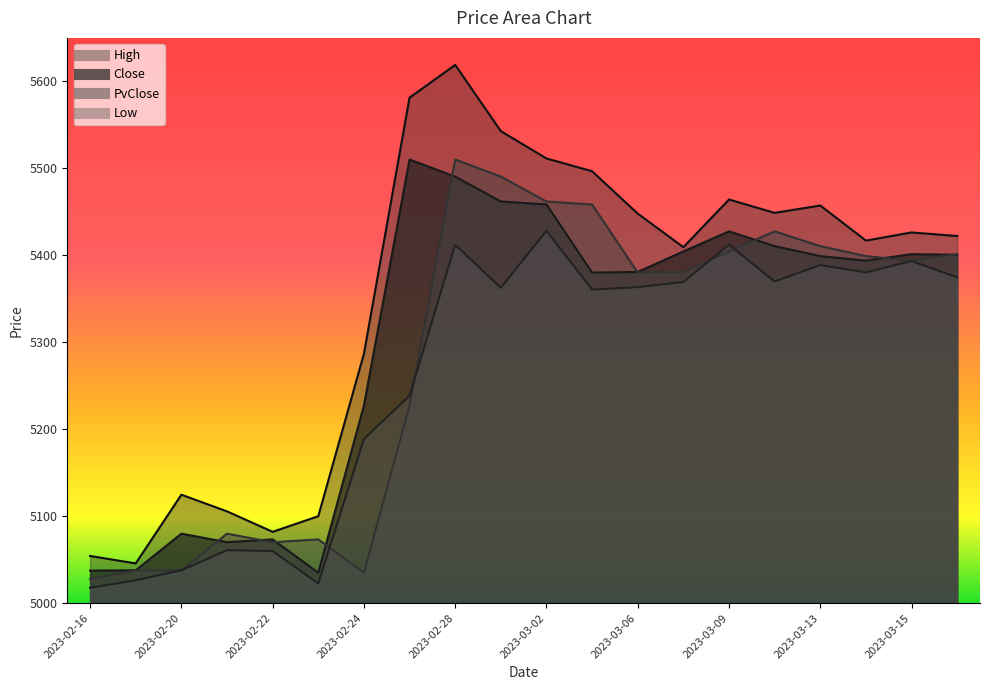

Which series has the largest total across all categories?

High